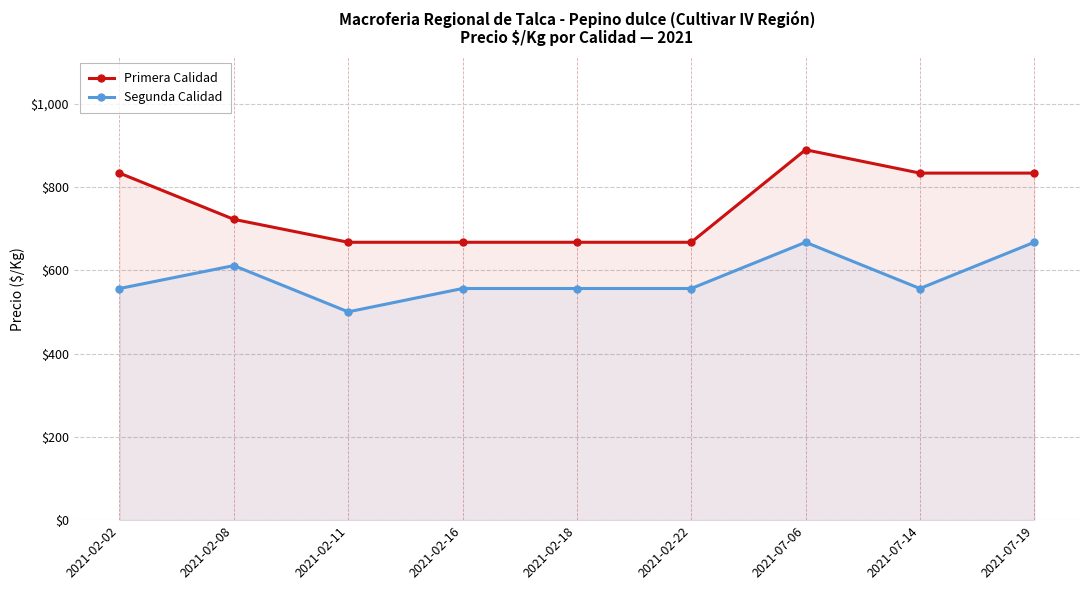

What position from the left is 2021-02-16?

4